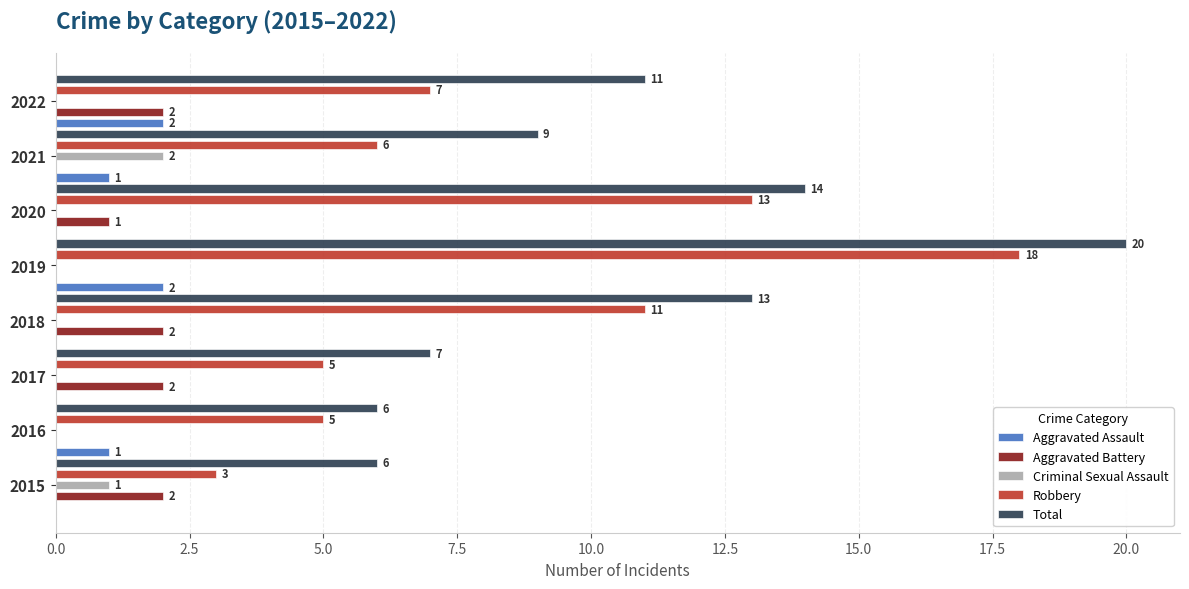

Which series has the largest total across all categories?

Total